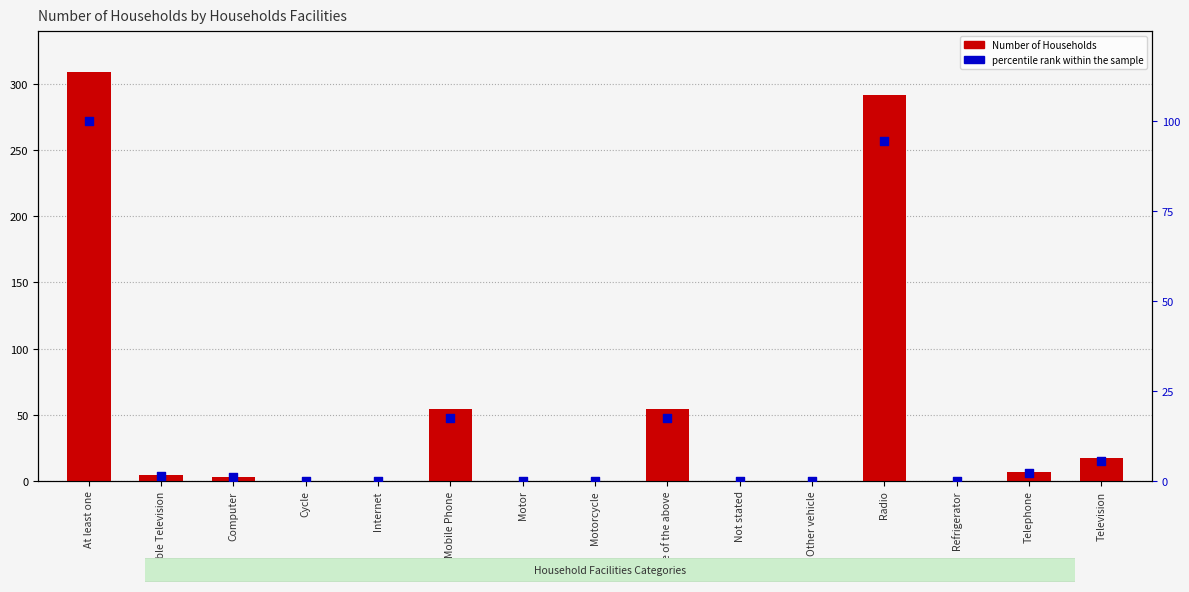

Which series contains the lowest Y value?

Number of Households